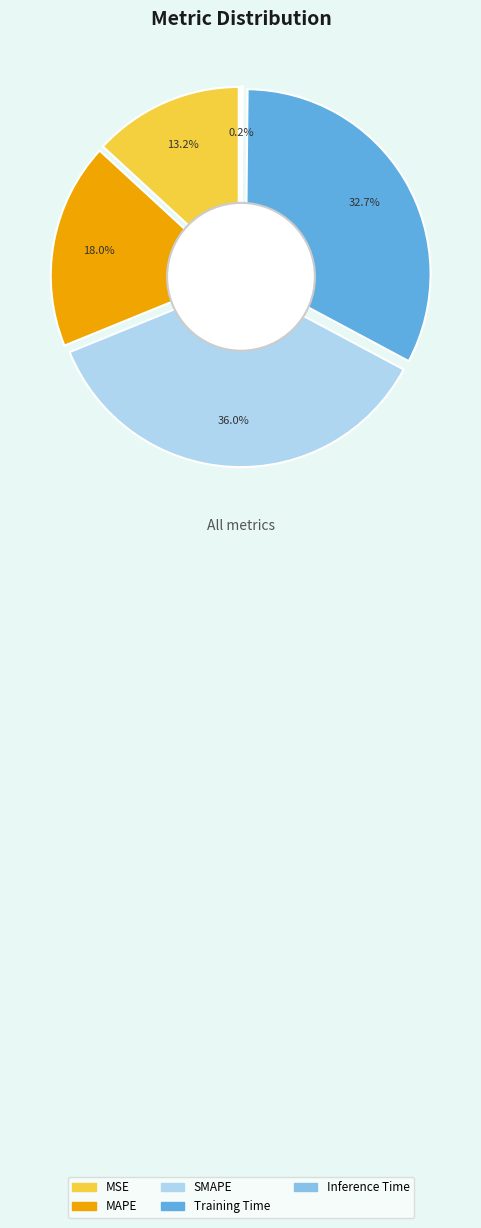

To the nearest percent, what percentage of the pie is MAPE?

18%